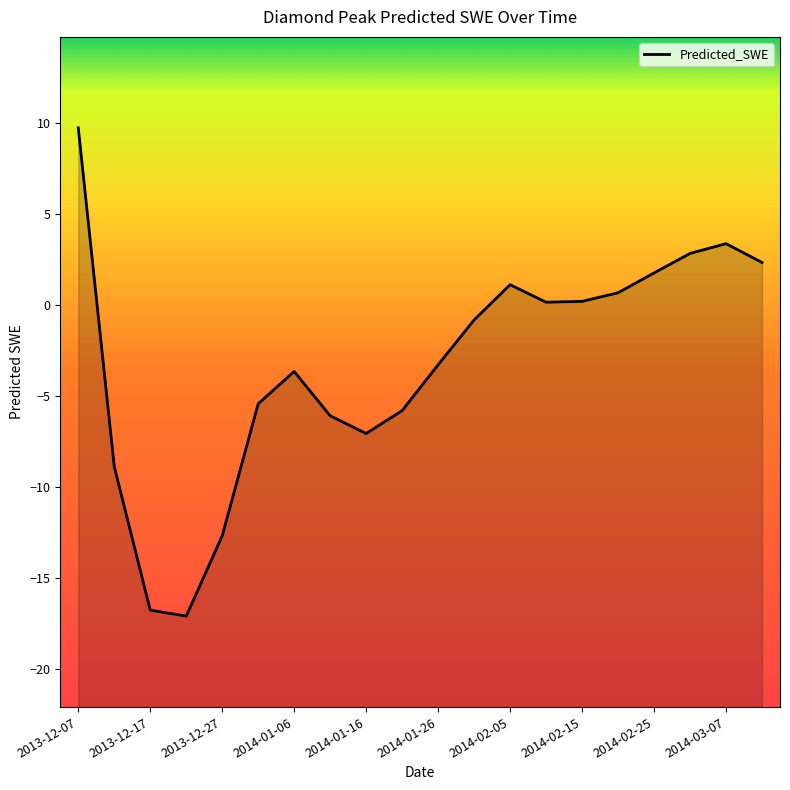

Reading left to right, transcribe all the data shown in this chart.

9.7	-8.9	-16.8	-17.1	-12.7	-5.4	-3.6	-6.1	-7.1	-5.8	-3.3	-0.8	1.1	0.2	0.2	0.7	1.8	2.8	3.4	2.3